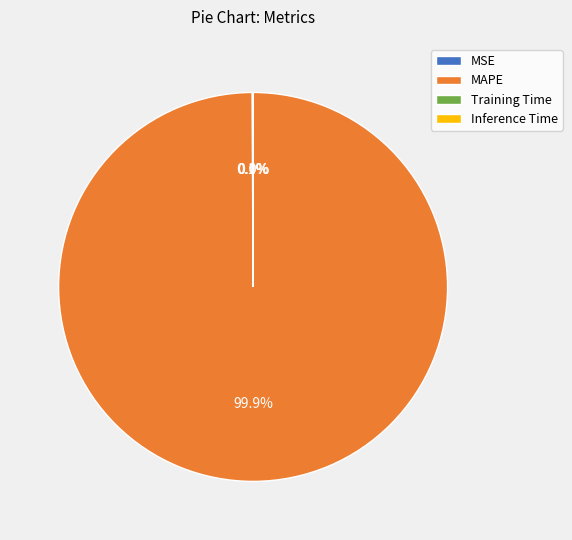

Which slice is the largest?

MAPE